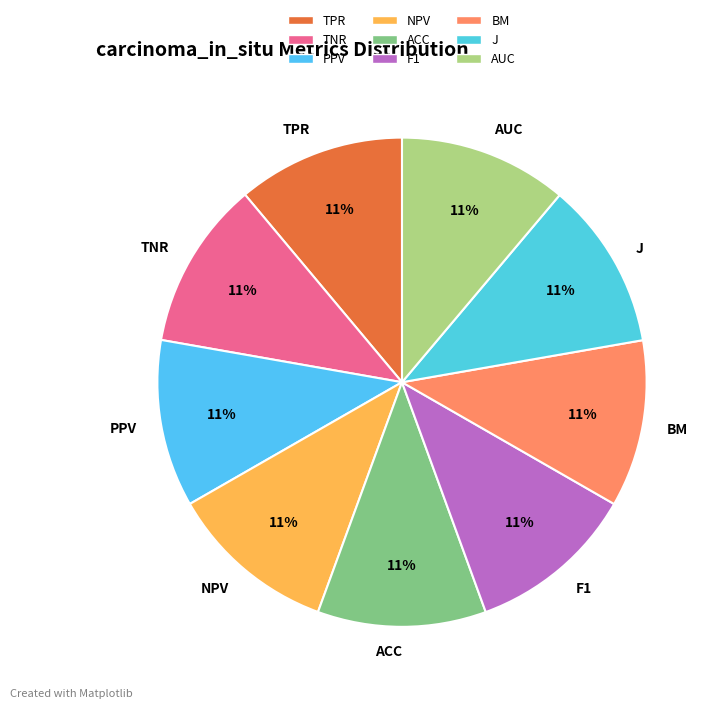

To the nearest percent, what percentage of the pie is TPR?

11%